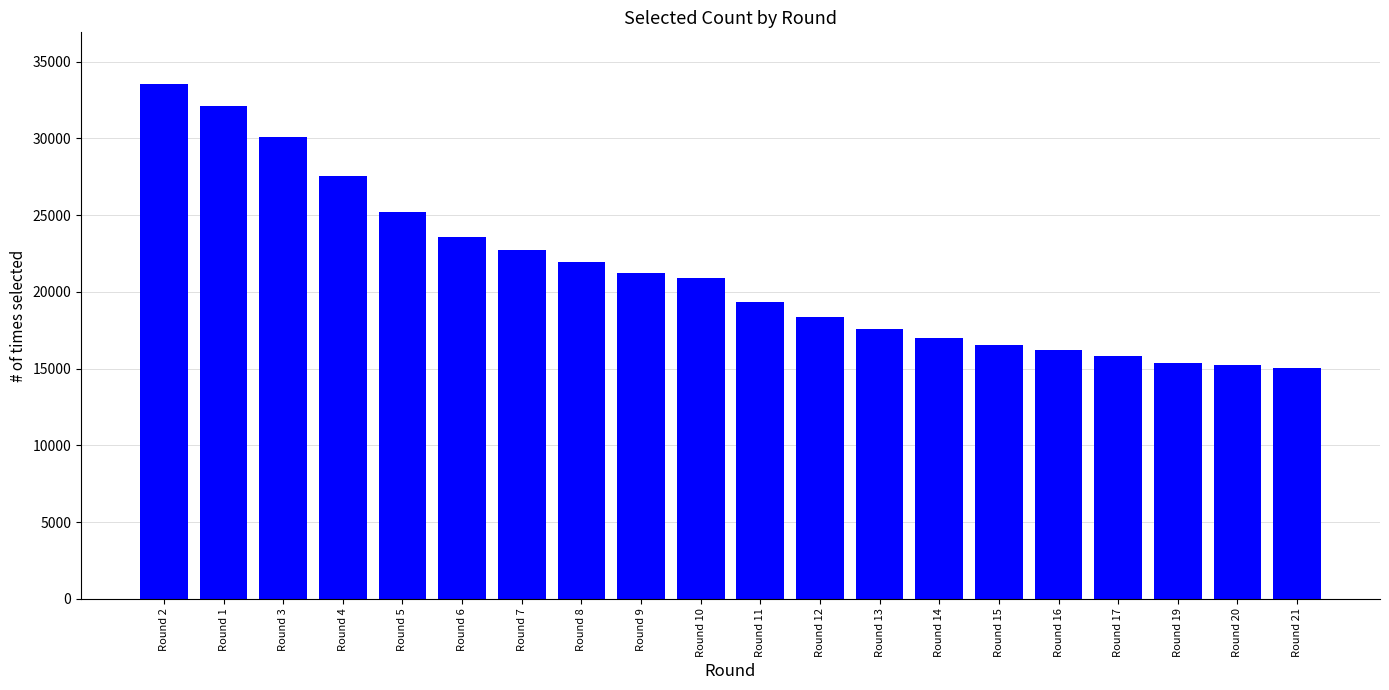

Is it true that the value at Round 11 is 26019?

False